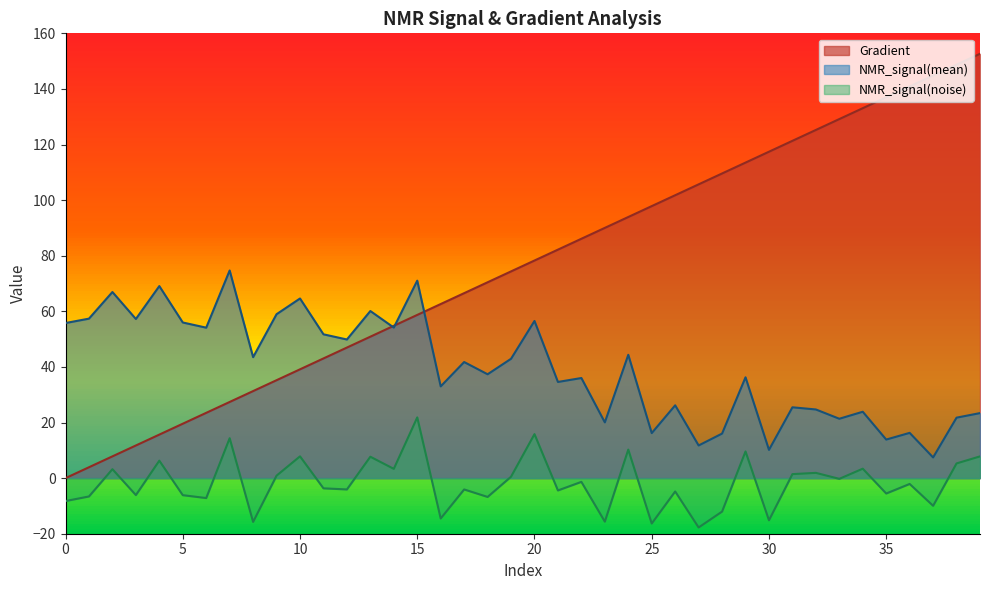

At which label does Gradient first exceed 78?

20